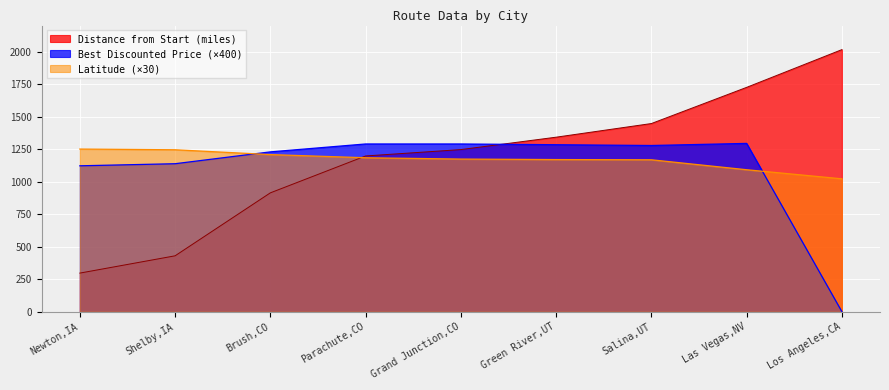

What is the highest value of the Best Discounted Price series?

1293.9